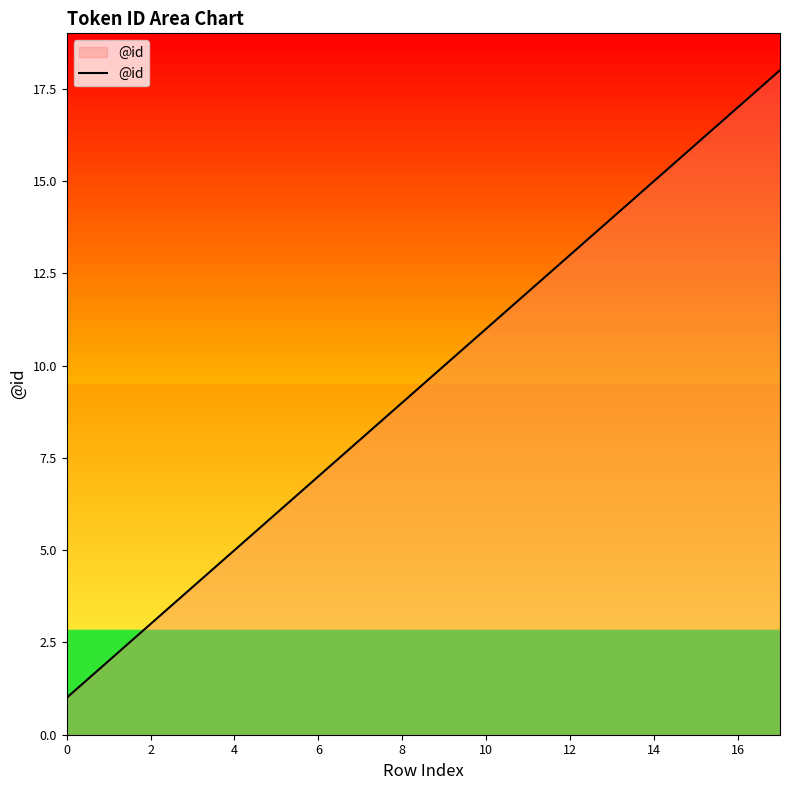

What is the difference between the maximum and minimum values?

17